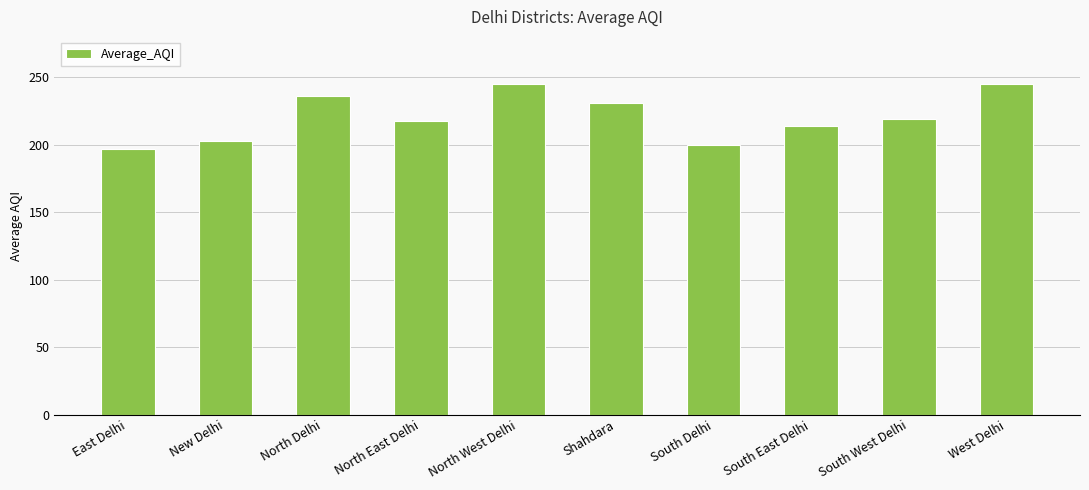

What is the smallest value displayed?

197.2